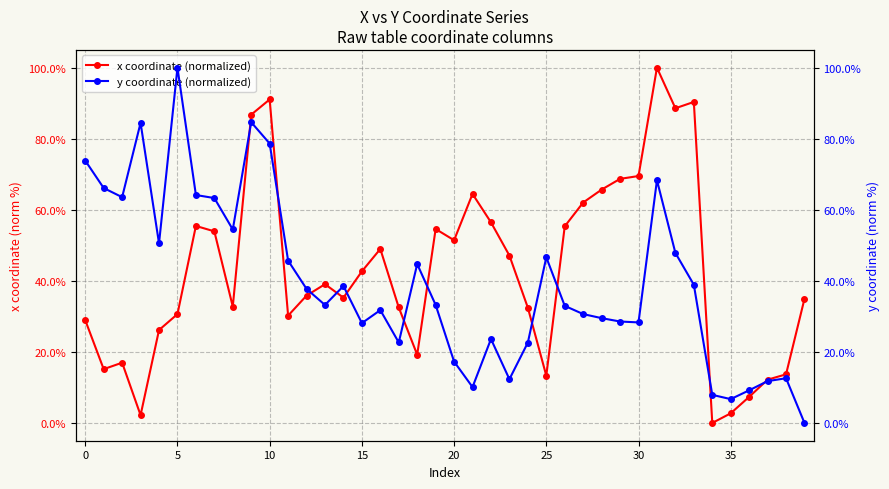

Is it true that y coordinate (normalized) equals 23.6 at 22?

True